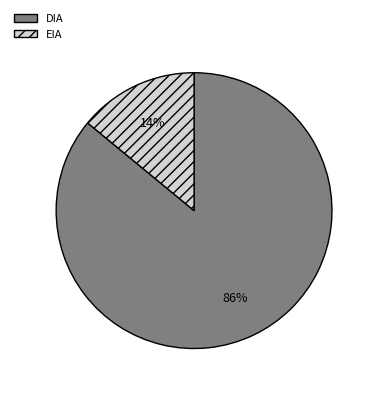

What percentage is the EIA slice, to the nearest percent?

14%